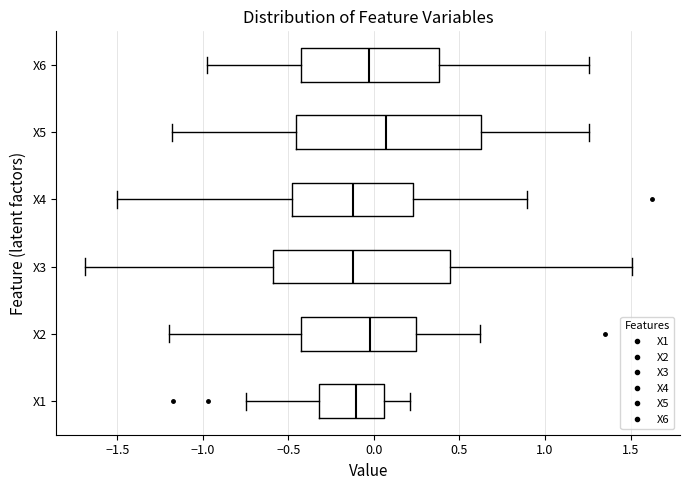

Which box is the widest, from its left edge to its right edge?

X5